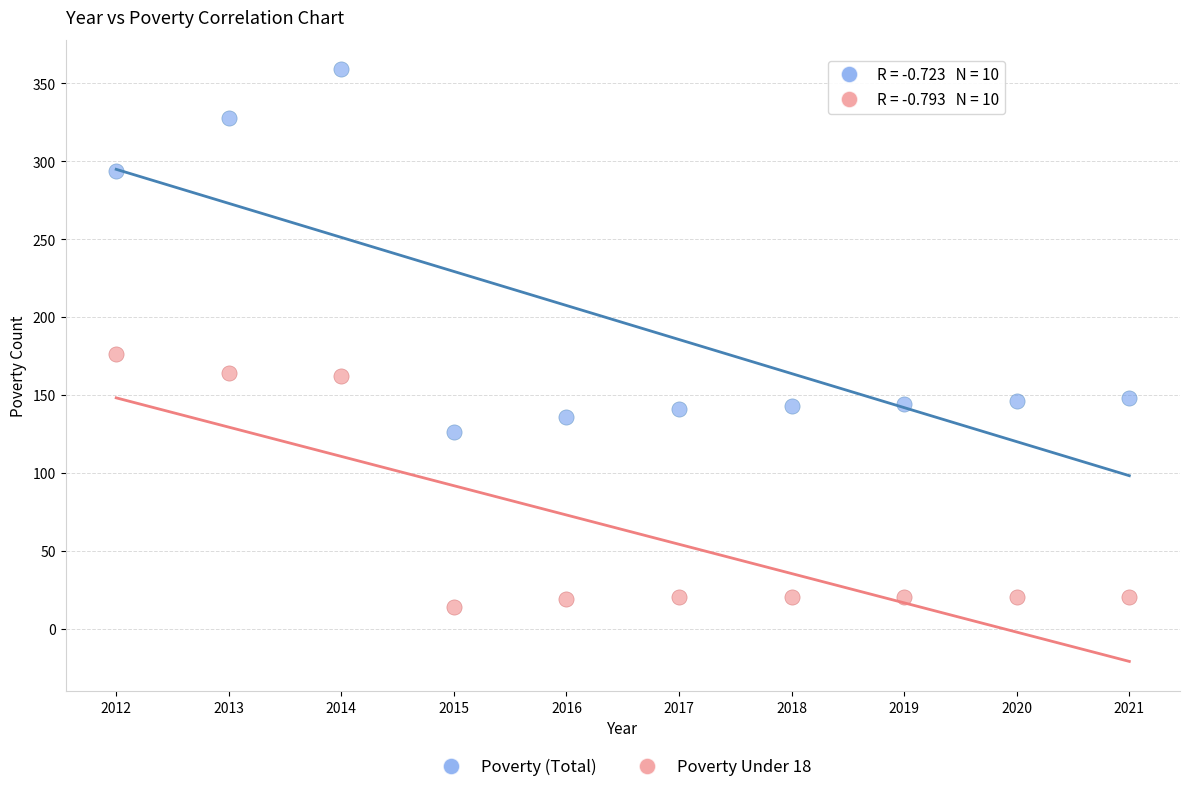

Which series reaches the maximum Y coordinate?

Poverty (Total)